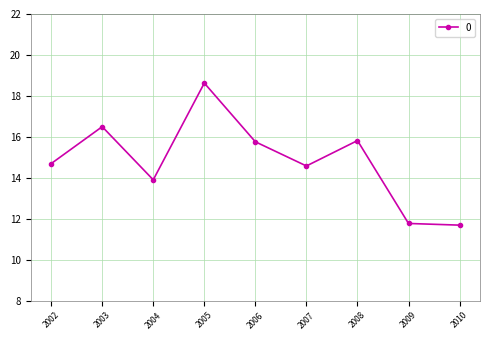

What value does the data have at 2003?

16.5